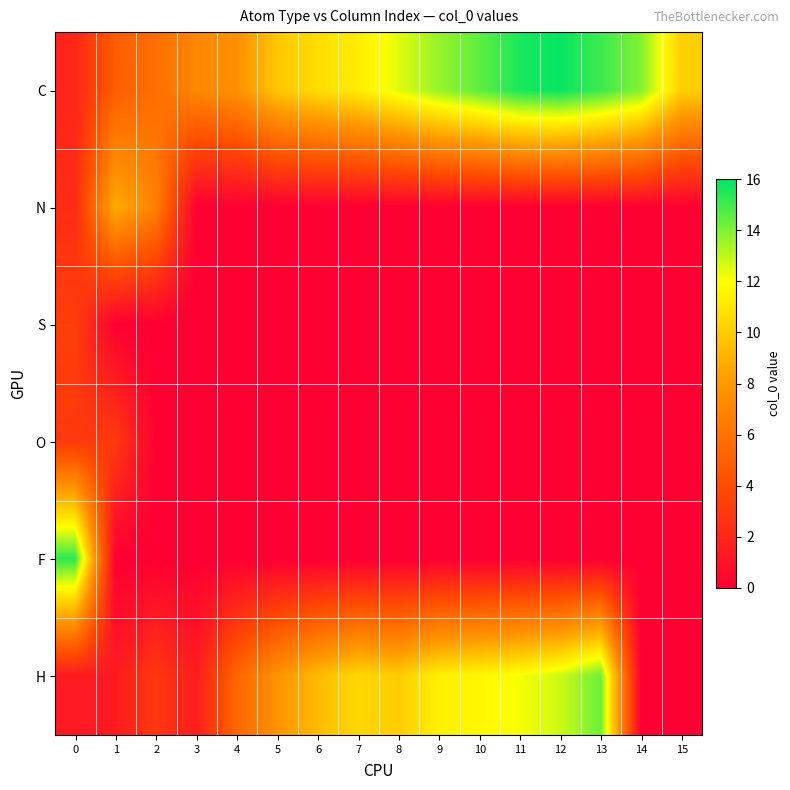

Which series has the largest range (max minus min)?

F